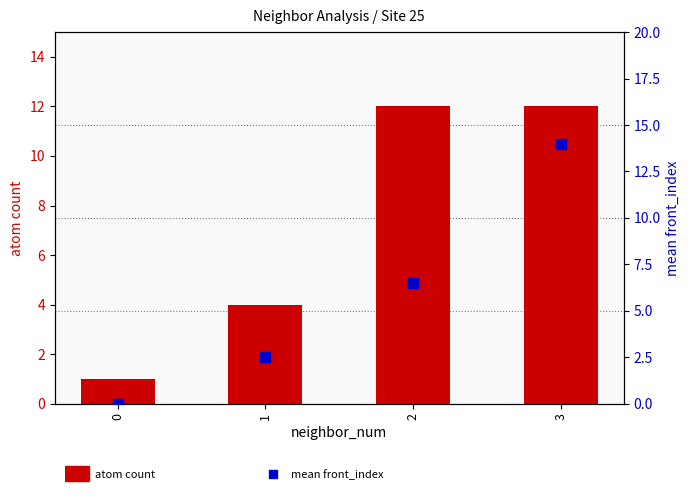

What is the total value across all series at 1?

6.5